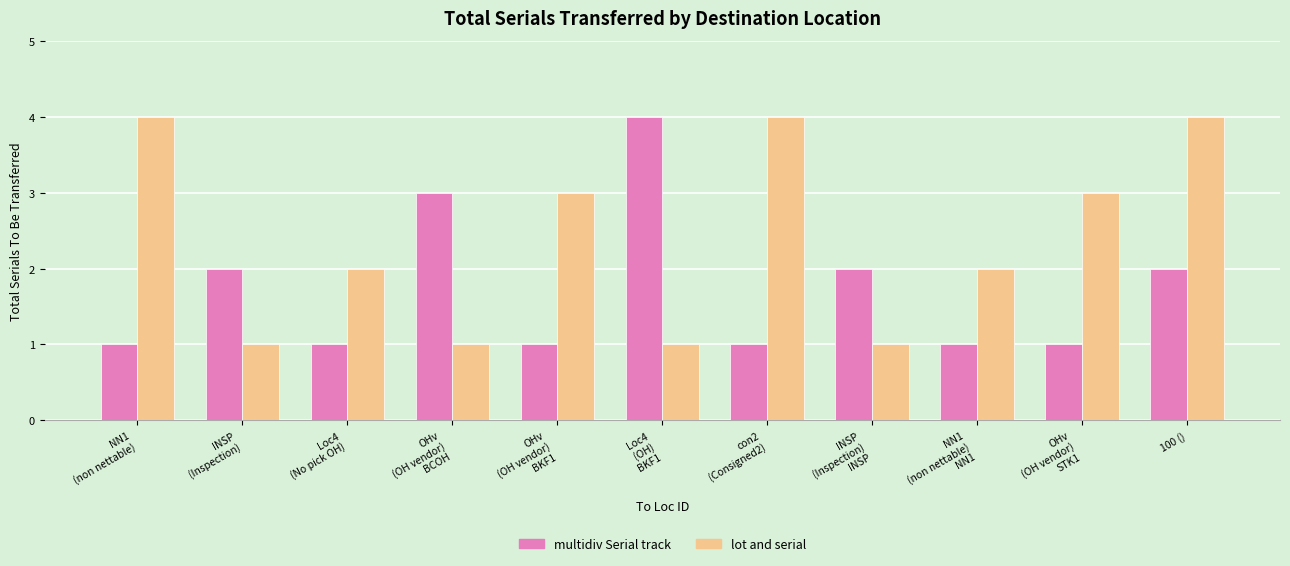

What is the maximum value shown in the chart?

4